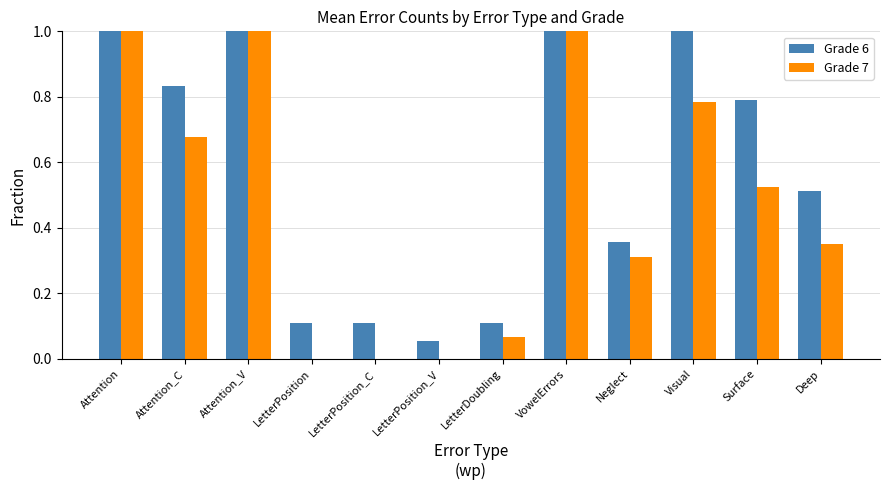

Rank the series at Surface from lowest to highest value.

Grade 7, Grade 6